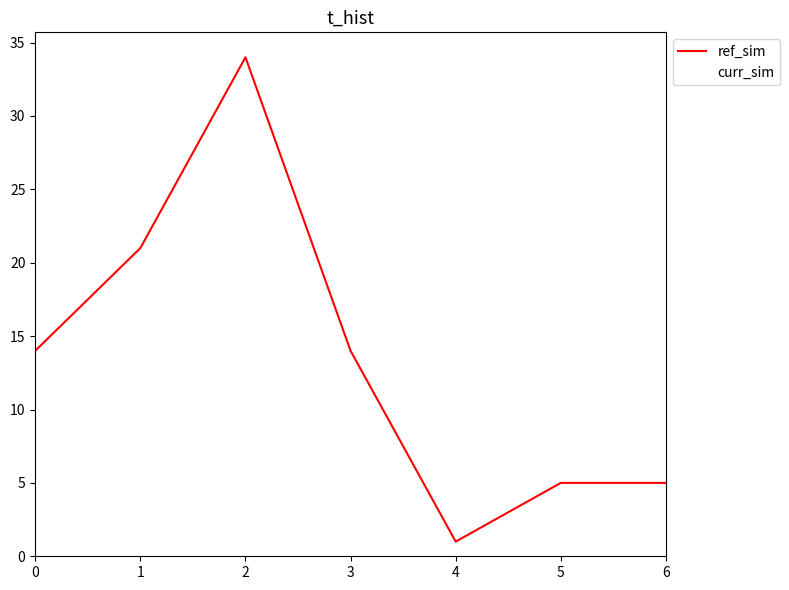

What is the value of the curr_sim point at the 1st from the left?

14